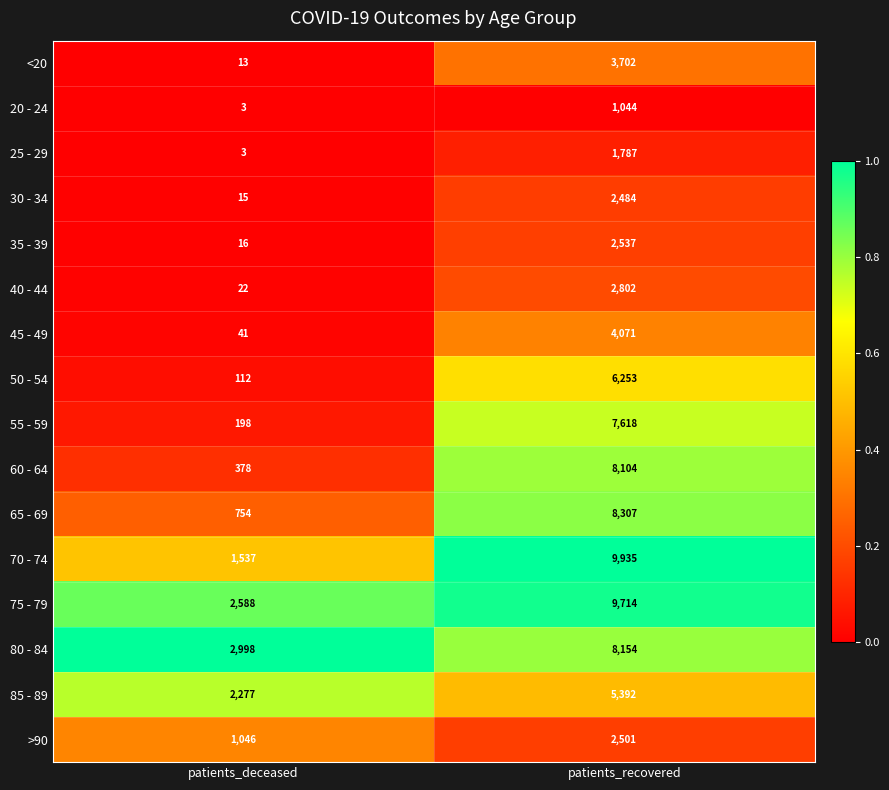

What is the average value of the 75 - 79 series?

6151